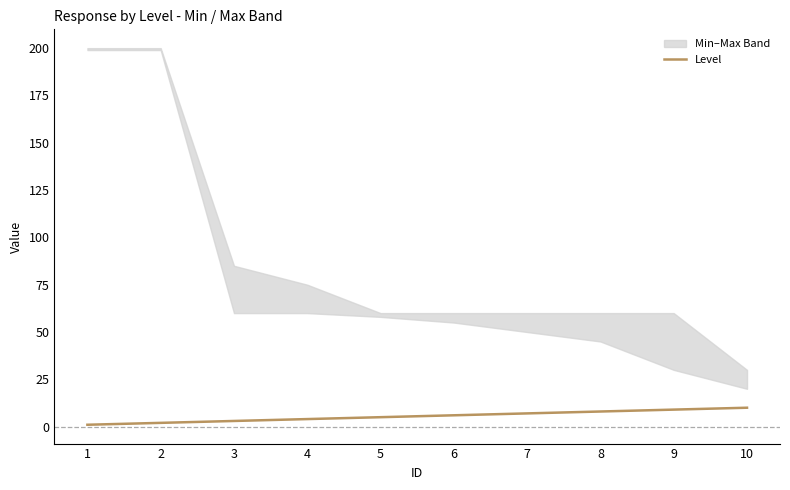

Which has a higher value, 4 or 1?

4